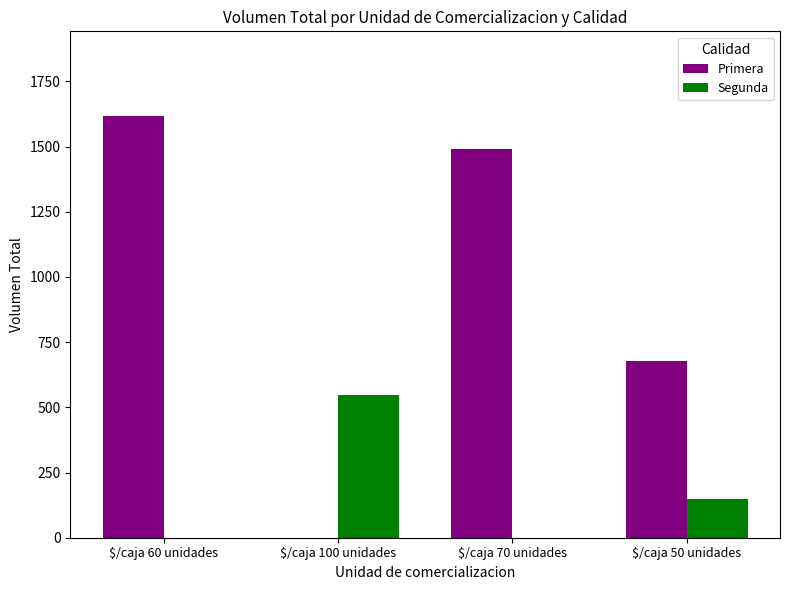

Is the value of Segunda at $/caja 60 unidades greater than the value of Primera at $/caja 60 unidades?

No